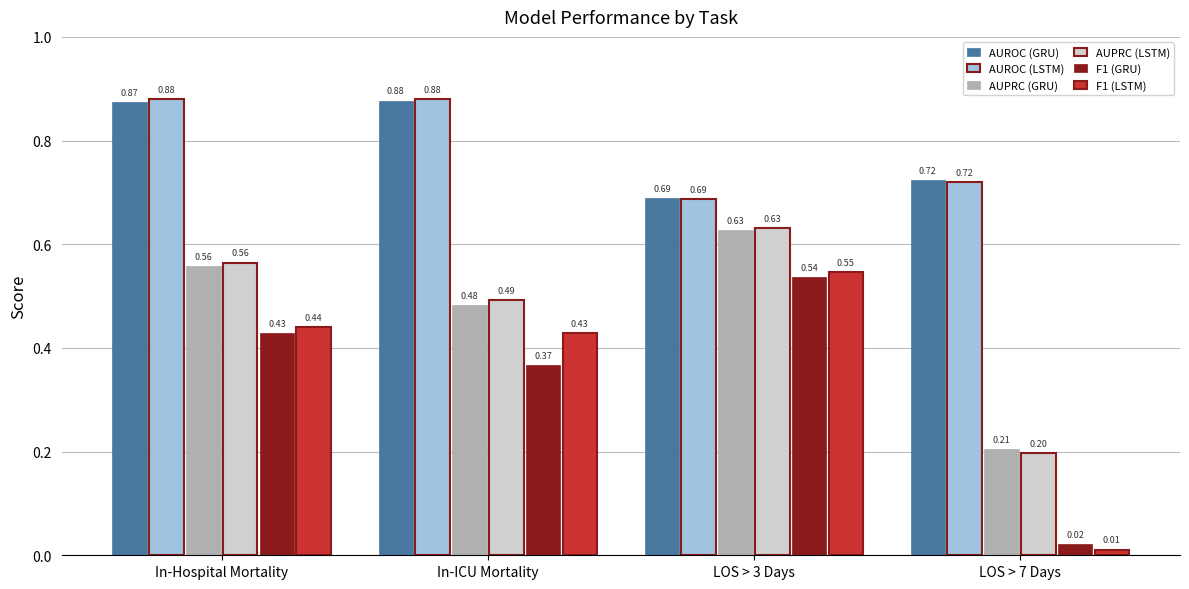

Which series has the largest total across all categories?

AUROC (LSTM)